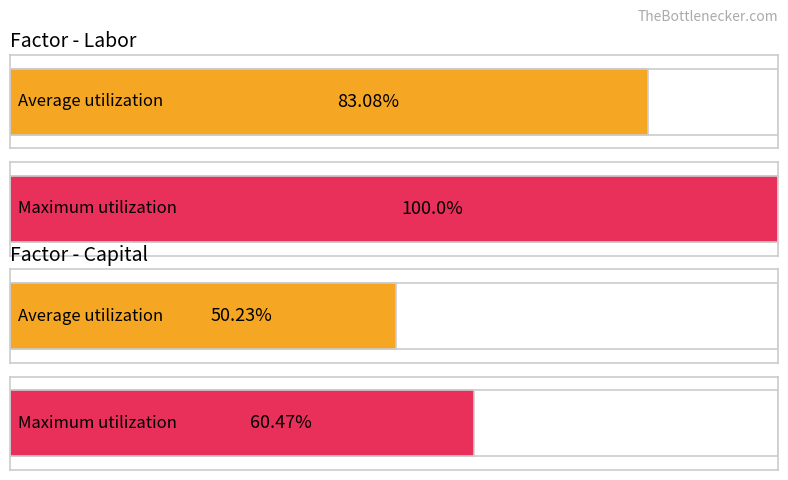

True or false: Fruits (marketed commodity) has a value of 5.7 at fcap_na.

False